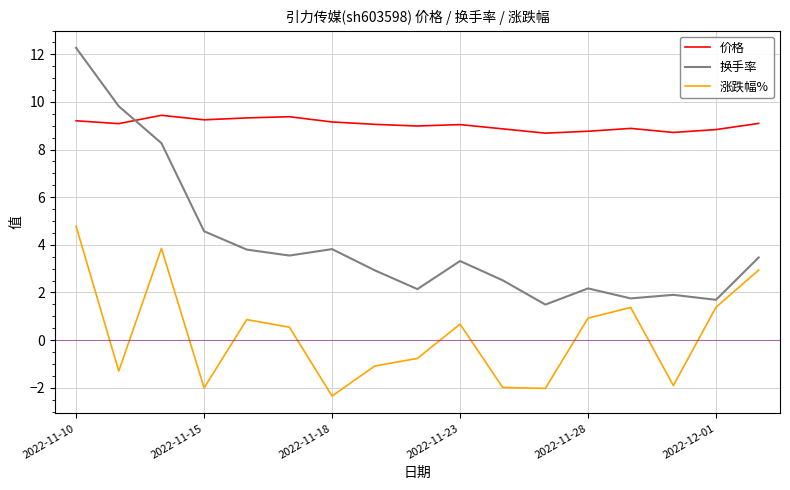

True or false: 价格 has more than 1 points higher than both neighbors.

True